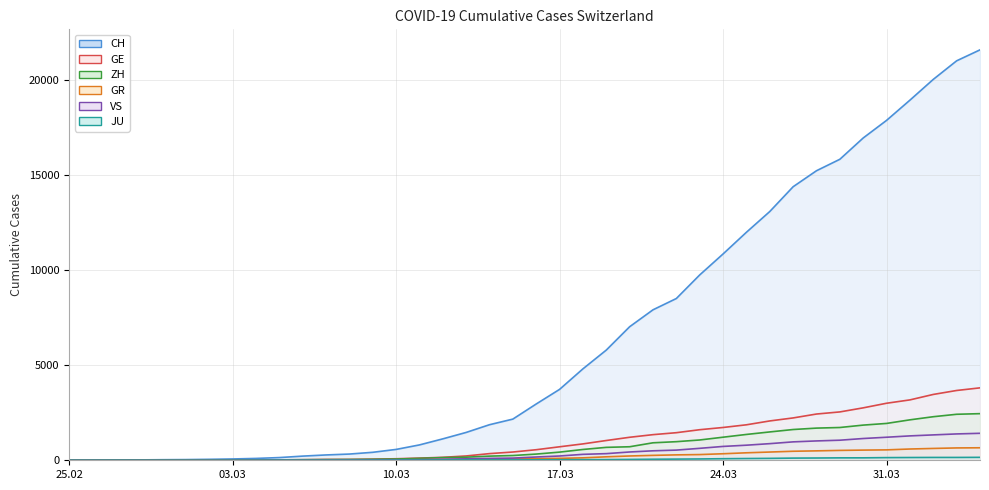

How many times do ZH line and GE line cross each other?

4